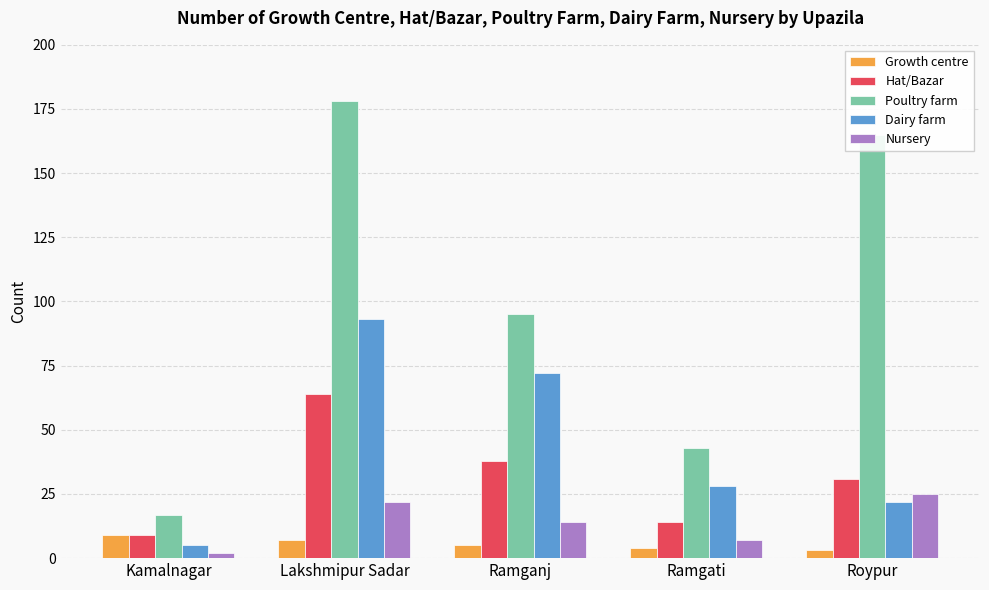

Count the number of categories in the chart.

5